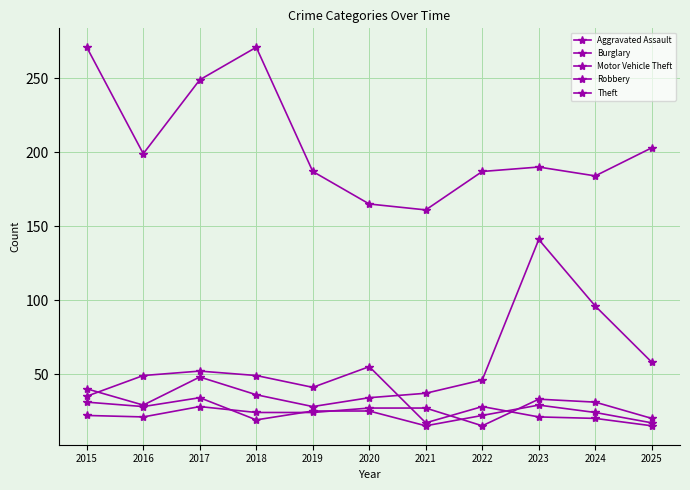

Reading right to left, list all the values displayed in this chart.

Aggravated Assault: 20	31	33	15	27	27	24	24	28	21	22
Burglary: 15	20	21	28	17	55	41	49	52	49	35
Motor Vehicle Theft: 58	96	141	46	37	34	28	36	48	29	40
Robbery: 17	24	29	22	15	25	25	19	34	28	31
Theft: 203	184	190	187	161	165	187	271	249	199	271